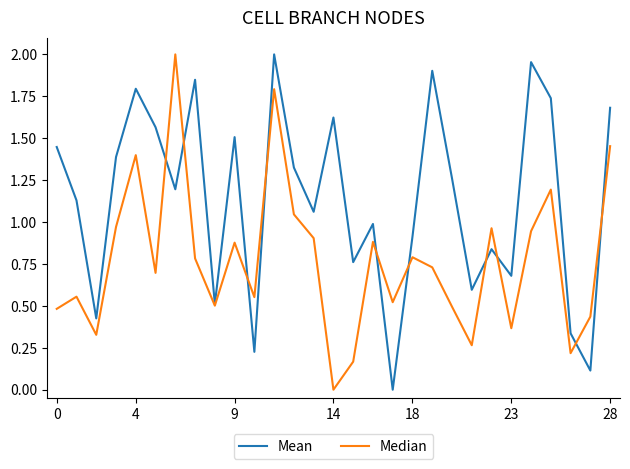

Rank the series by their average value, from lowest to highest.

Median, Mean